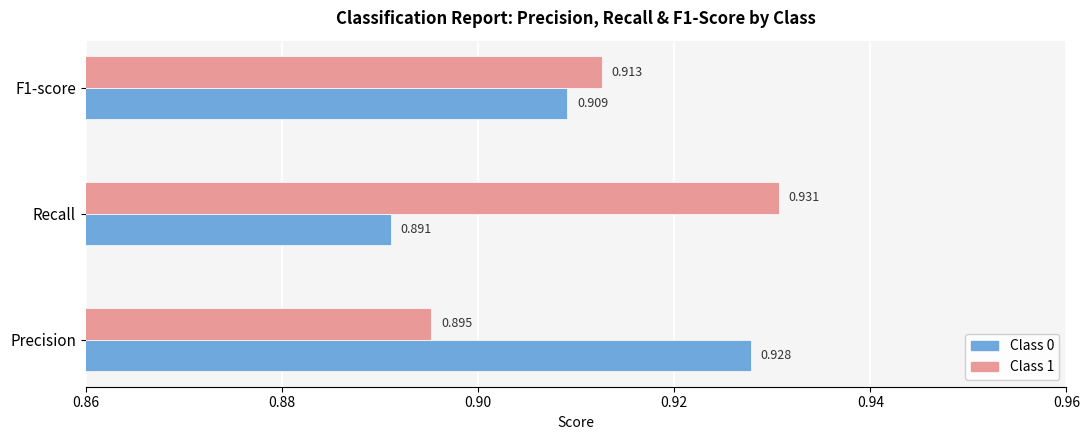

At which category does the chart reach its minimum across all series?

Recall